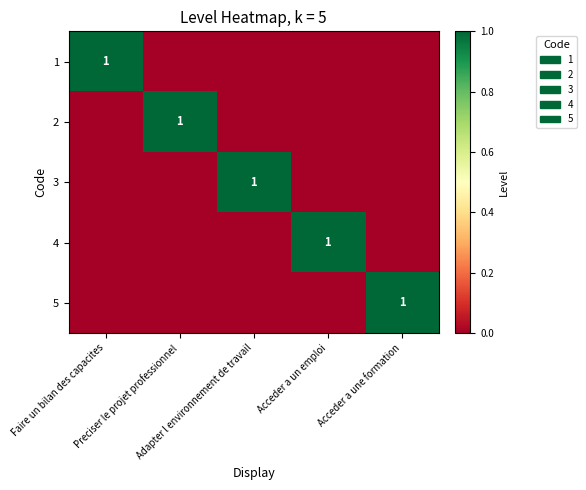

How many values in 4 are above zero?

1